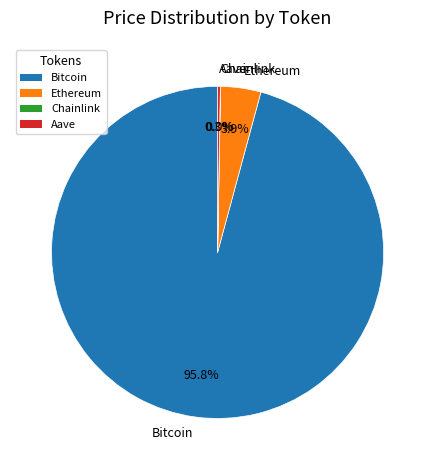

Which slice is the largest?

Bitcoin